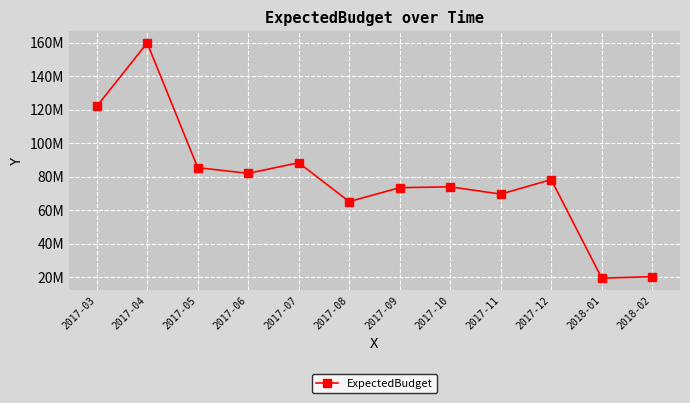

True or false: the data shows 73962109.7 at 2017-10.

True